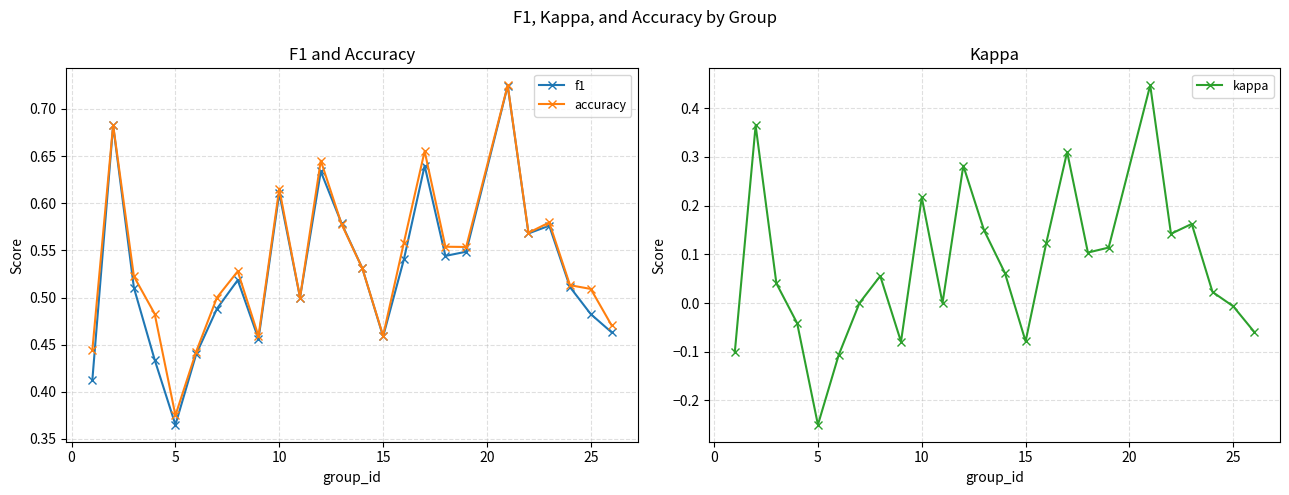

At which label does accuracy reach its minimum?

5